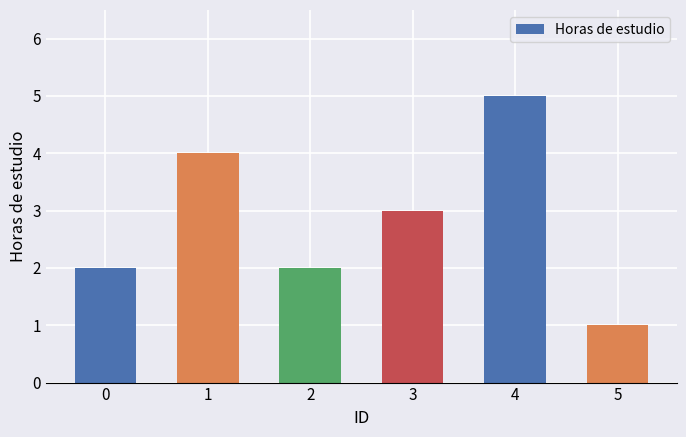

Approximately how many times larger is the value at 4 compared to 0?

2.5